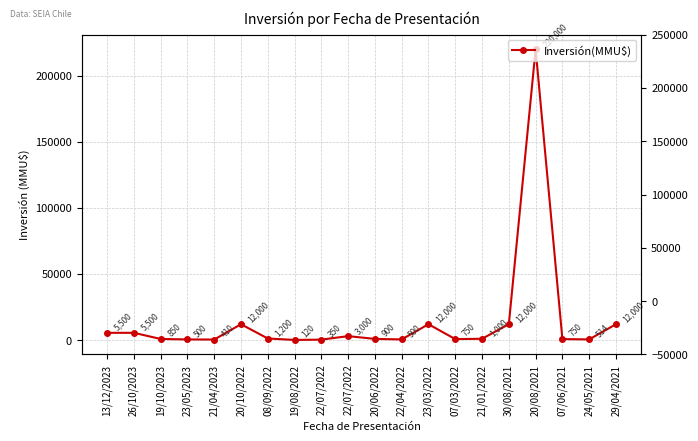

What value does the data have at 24/05/2021, to the nearest 50?

500